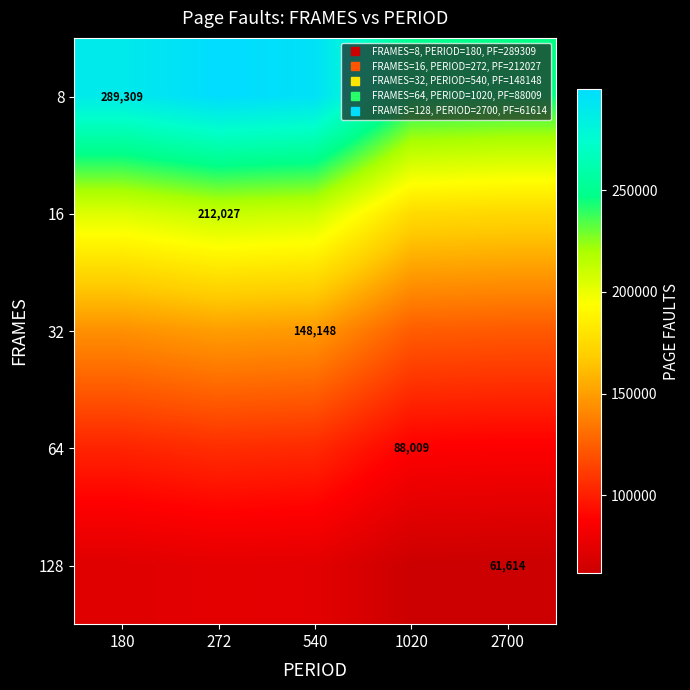

Which series has the largest total across all categories?

8